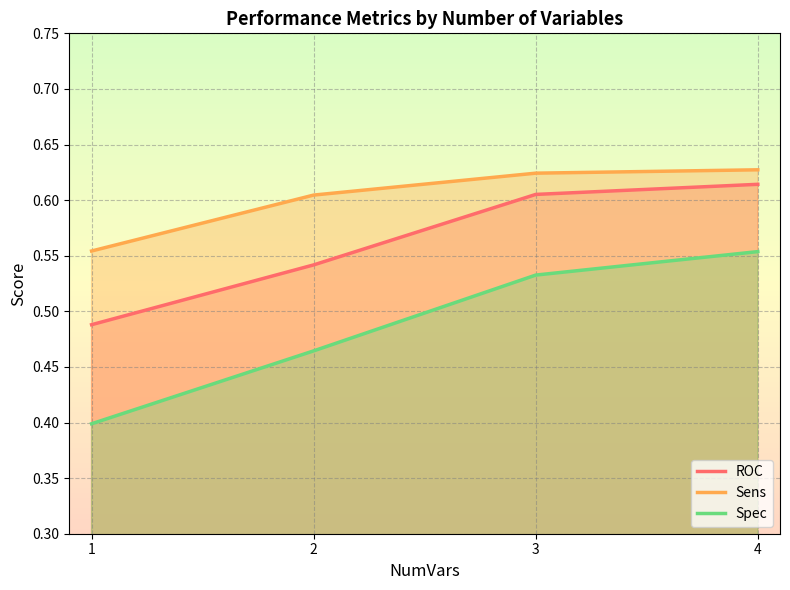

Count the number of categories in the chart.

4